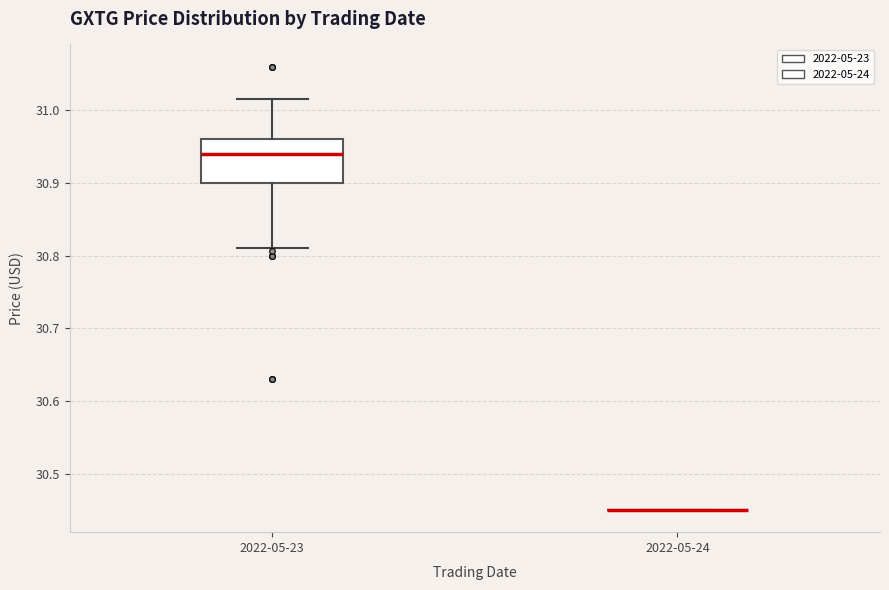

Reading left to right, read every box against the y-axis: the position of its median line, the range the box covers, and the ends of its whiskers. The values are not printed on the chart, so give them approximately, as read against the axis.

2022-05-23: median 30.94, box 30.90 to 30.96, whiskers 30.81 to 31.02
2022-05-24: box collapsed to a line at 30.45, whiskers 30.45 to 30.45